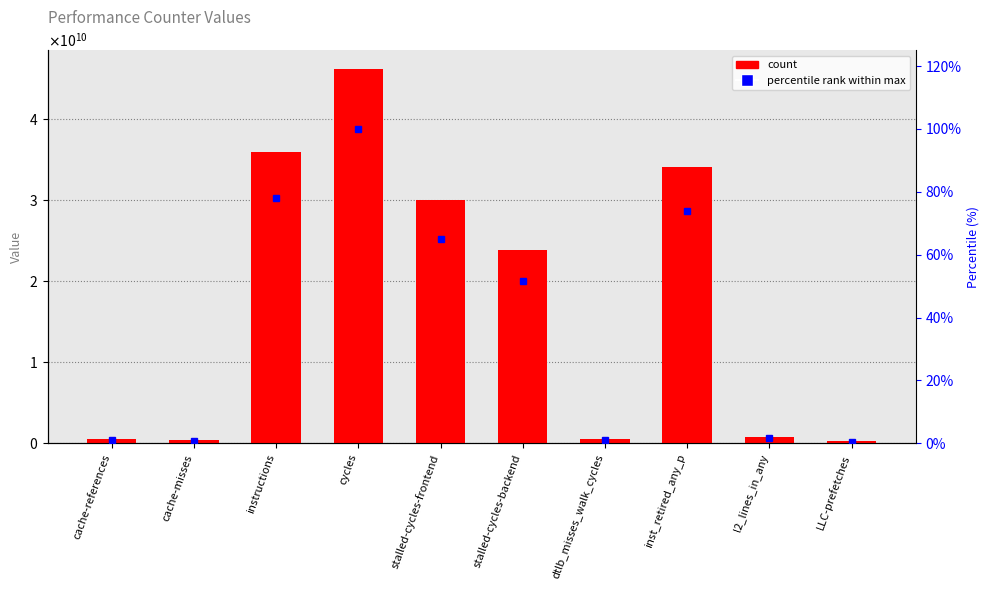

What are all the series names shown in the legend?

count, percentile rank